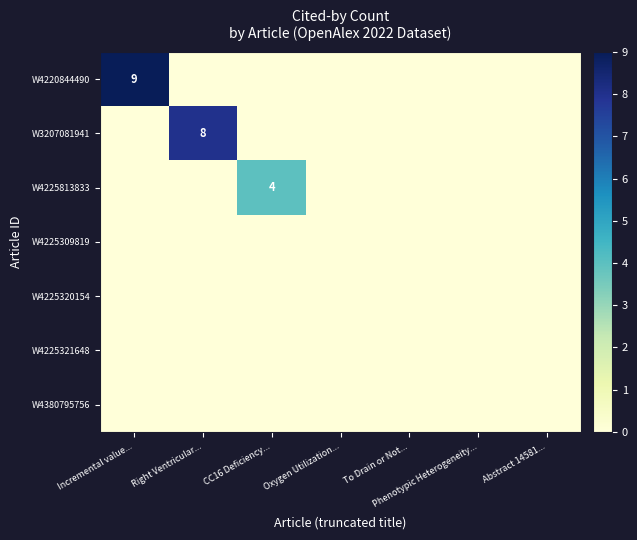

The W4225813833 series shows 2 at Phenotypic Heterogeneity.... True or false?

False